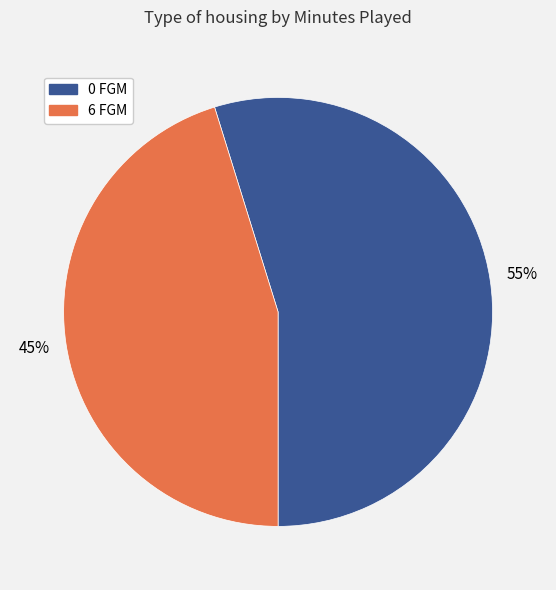

What is the majority slice?

0 FGM